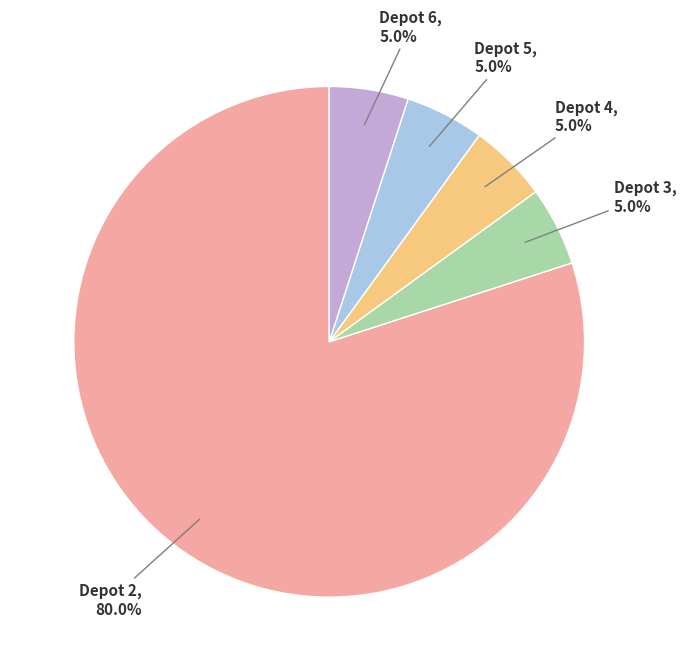

Is there a majority slice in this chart?

Yes